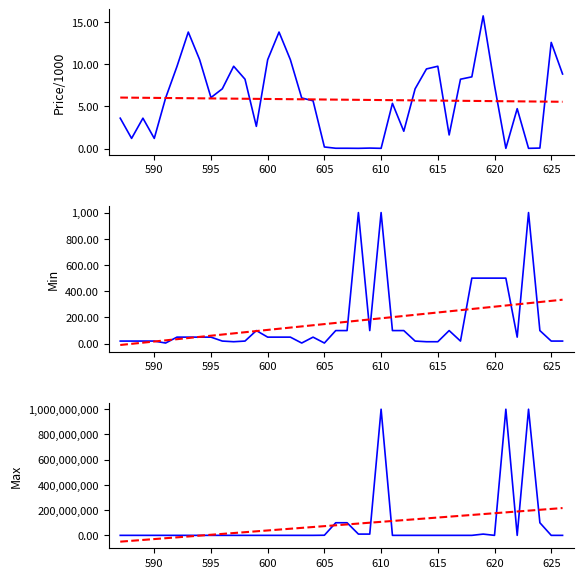

True or false: Min trend and Max cross at least once.

False